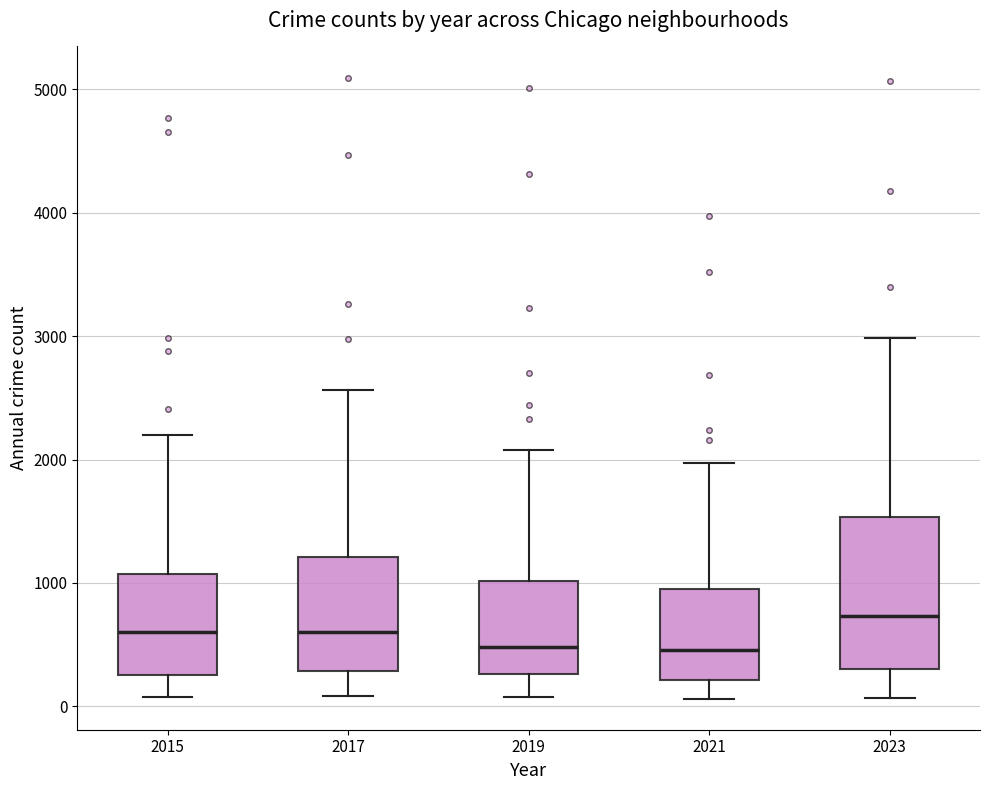

Which box is the tallest, from its lower edge to its upper edge?

2023